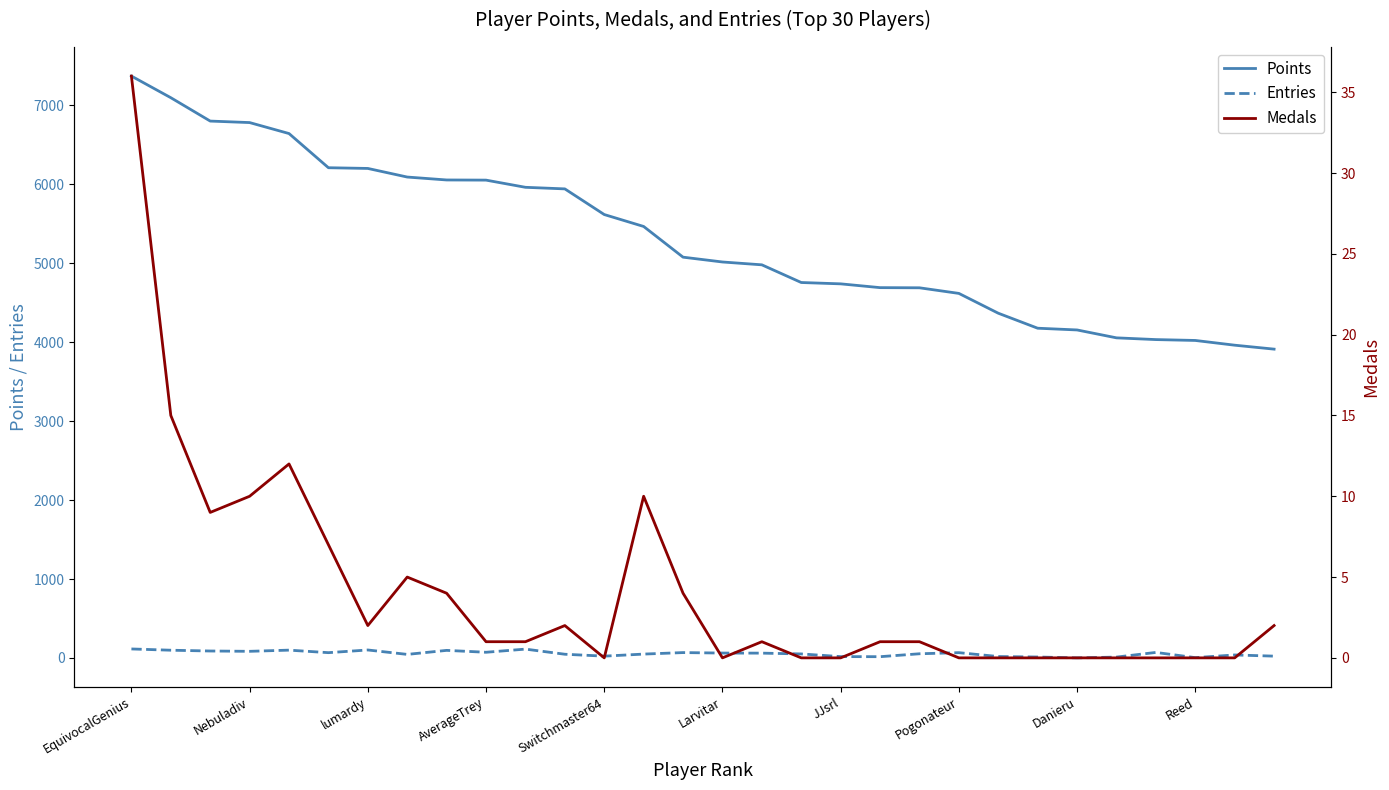

What is the minimum value for Points?

3912